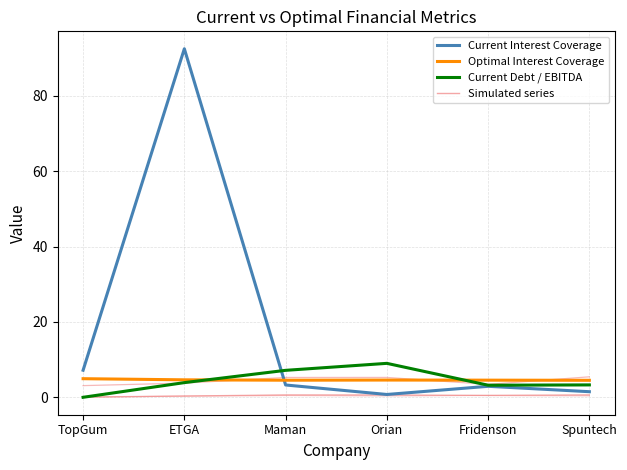

What is the label of the 1st point from the right?

Spuntech